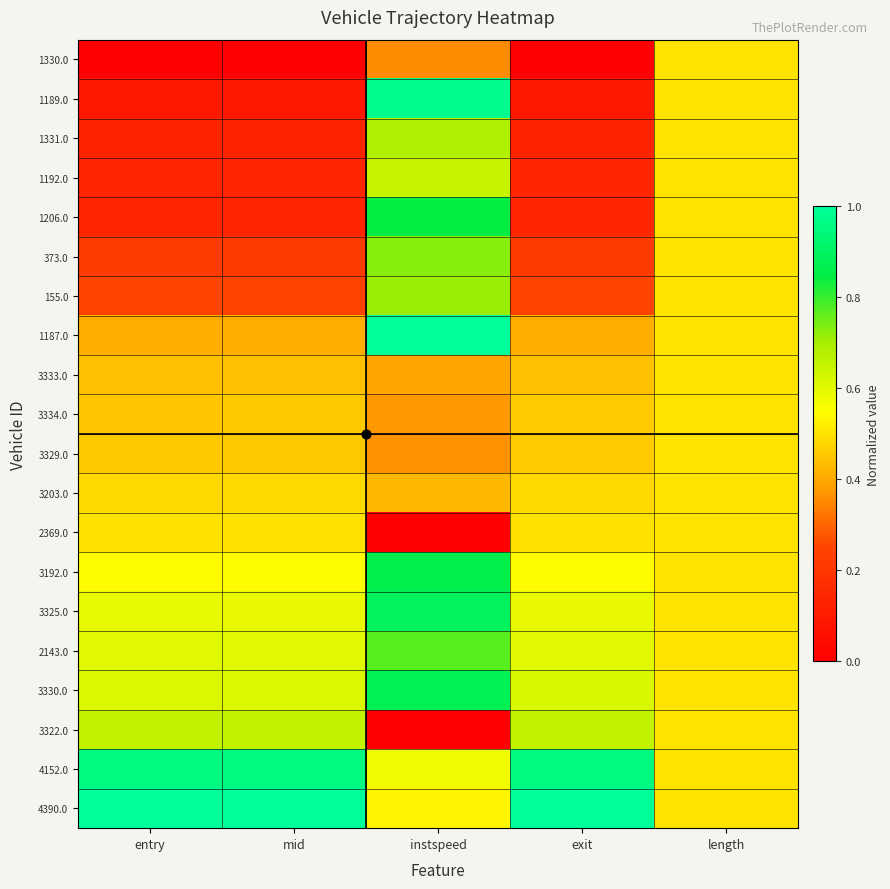

Rank the series by their maximum value, from highest to lowest.

1187.0, 4390.0, 1189.0, 4152.0, 3325.0, 3330.0, 3192.0, 1206.0, 2143.0, 373.0, 155.0, 1331.0, 3322.0, 1192.0, 1330.0, 3333.0, 3334.0, 3329.0, 3203.0, 2369.0